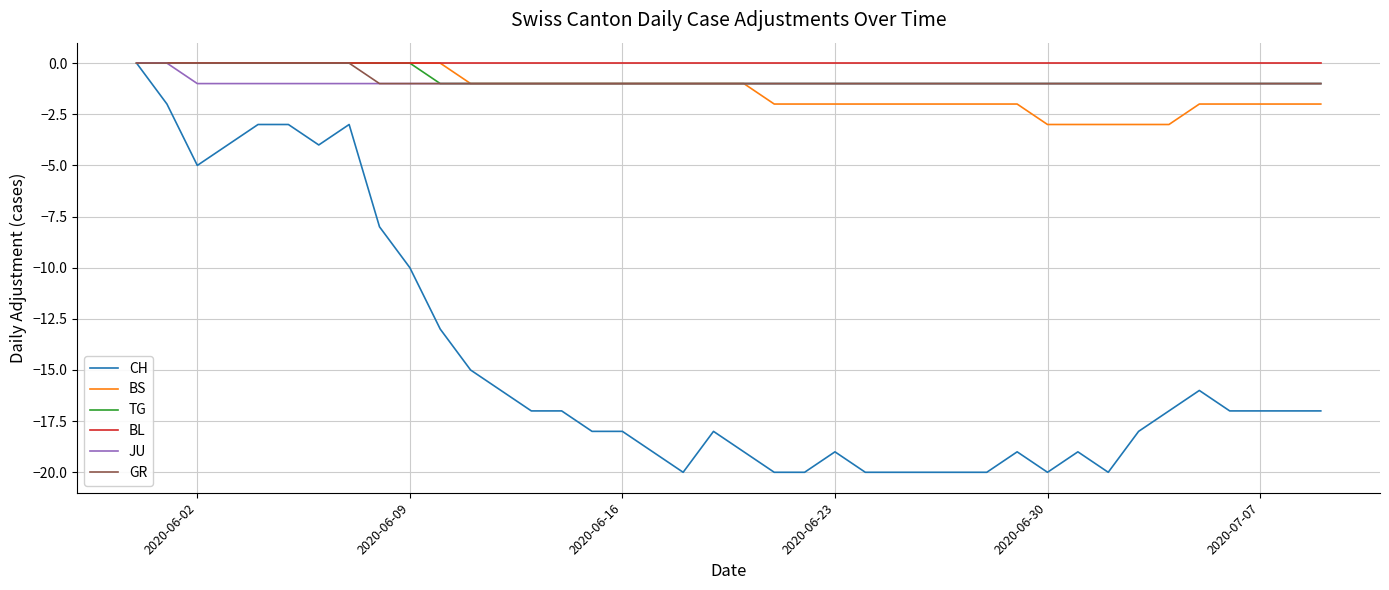

Which series has the largest range (max minus min)?

CH